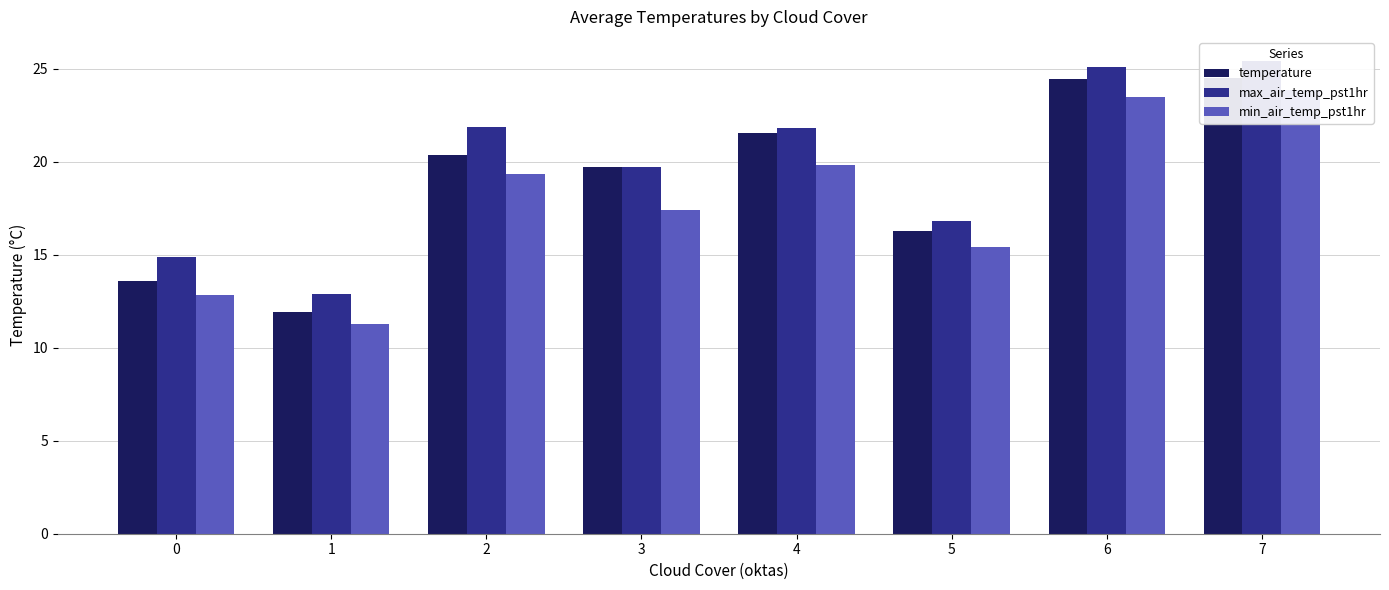

Reading left to right, what are all the values shown in this chart?

temperature: 13.6	11.9	20.4	19.8	21.5	16.3	24.5	24.5
max_air_temp_pst1hr: 14.9	12.9	21.9	19.8	21.8	16.8	25.1	25.4
min_air_temp_pst1hr: 12.8	11.3	19.4	17.4	19.9	15.4	23.5	23.9